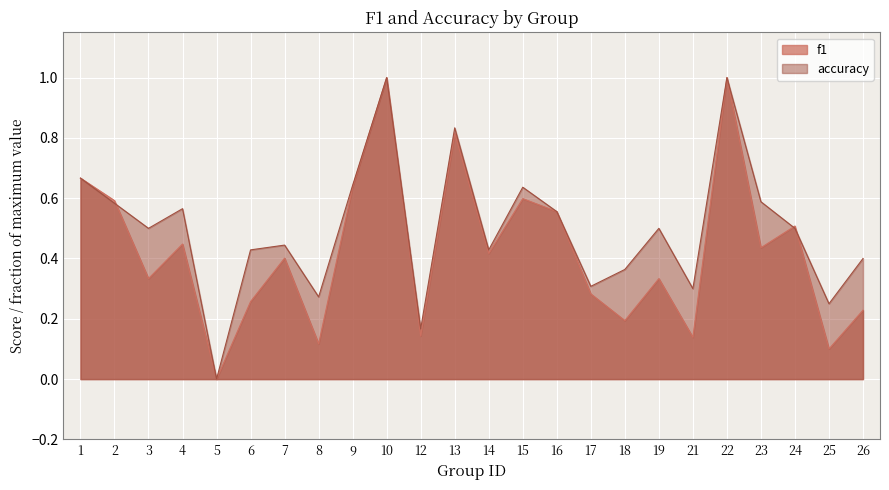

List the series in order of their peak value, highest first.

f1, accuracy